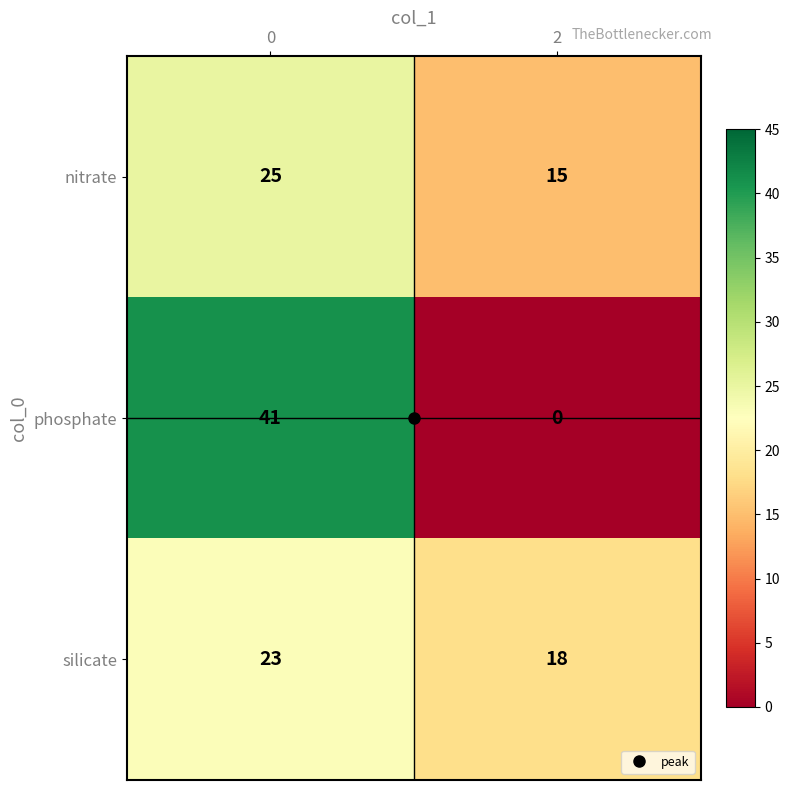

What is the maximum value shown in the chart?

41